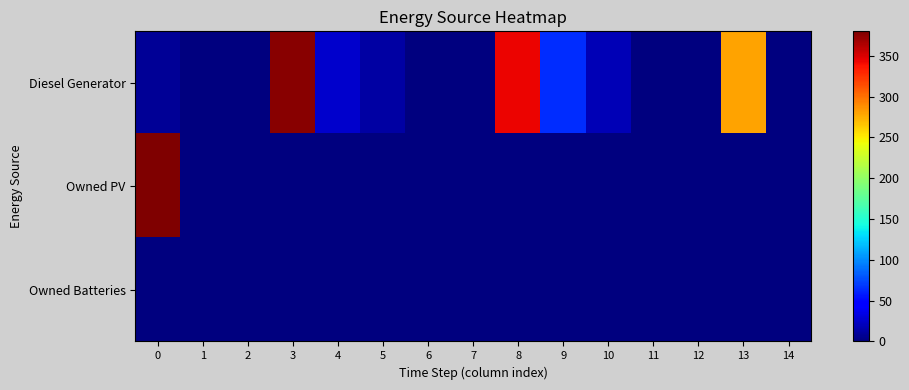

Reading left to right, transcribe all the data shown in this chart.

Diesel Generator: 0=8	1=0	2=0	3=377	4=26	5=12	6=0	7=0	8=344	9=64	10=18	11=0	12=0	13=280	14=0
Owned PV: 0=380	1=0	2=0	3=0	4=0	5=0	6=0	7=0	8=0	9=0	10=0	11=0	12=0	13=0	14=0
Owned Batteries: 0=0	1=0	2=0	3=0	4=0	5=0	6=0	7=0	8=0	9=0	10=0	11=0	12=0	13=0	14=0